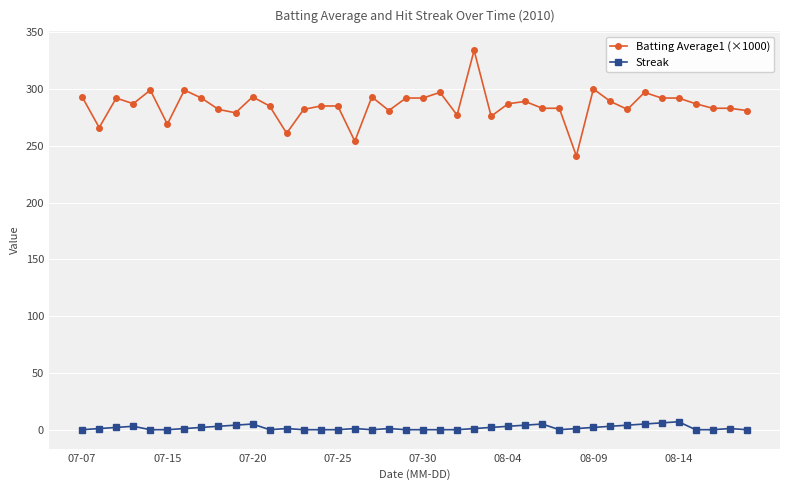

How many categories are shown in the chart?

40